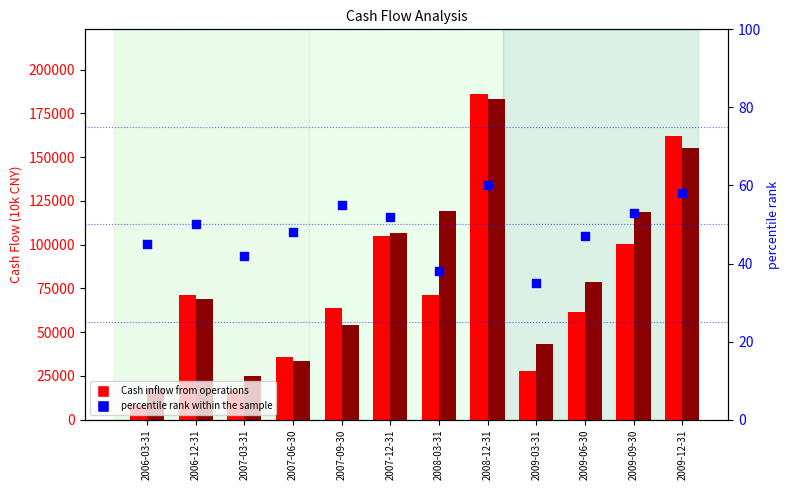

Is the value of percentile rank within the sample at 2007-06-30 greater than the value of Cash inflow from operations at 2009-12-31?

No